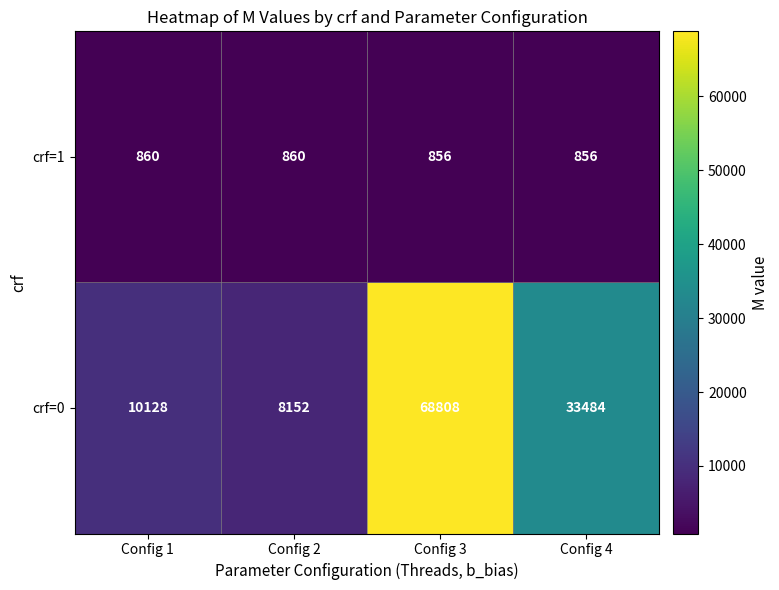

What is the sum of the crf=1 values at Config 3 and Config 4?

1712